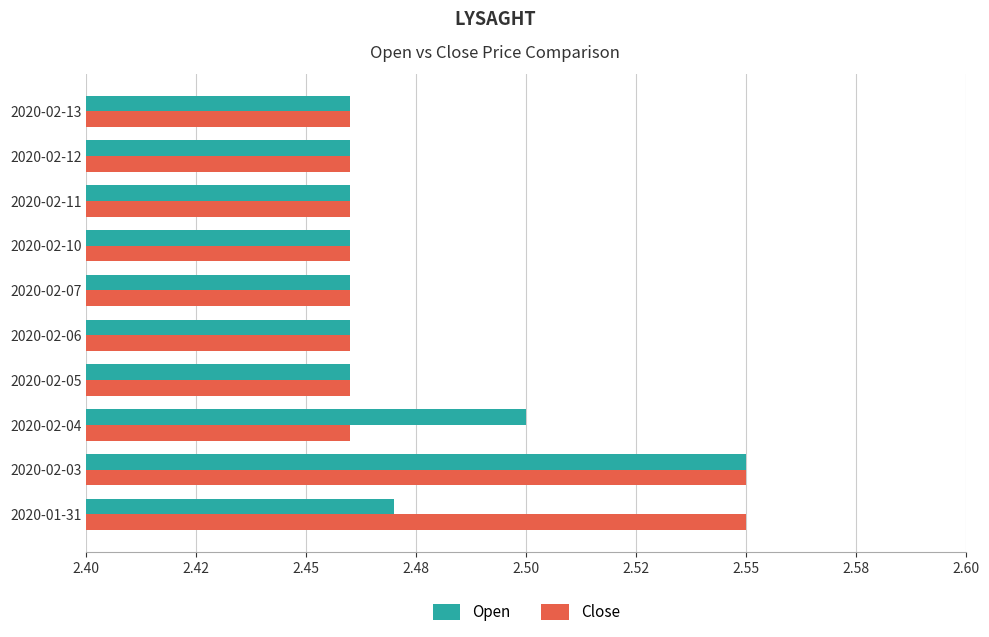

What is the highest value of the Close series?

2.5